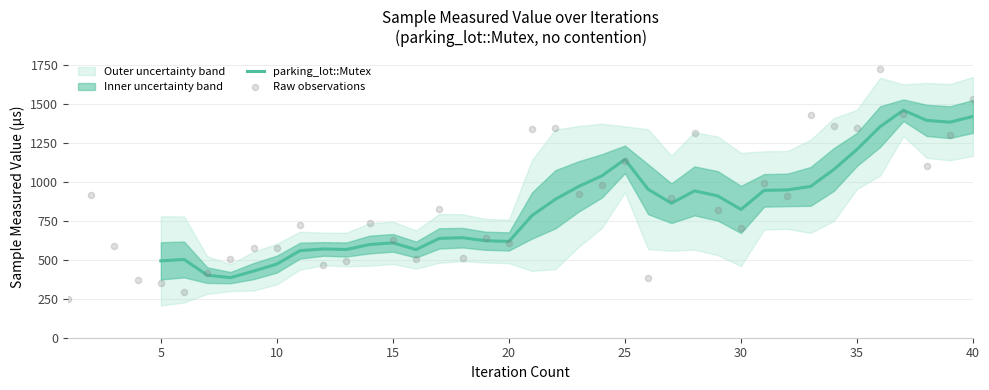

Approximately how many times larger is the value at 9 compared to 28?

0.4